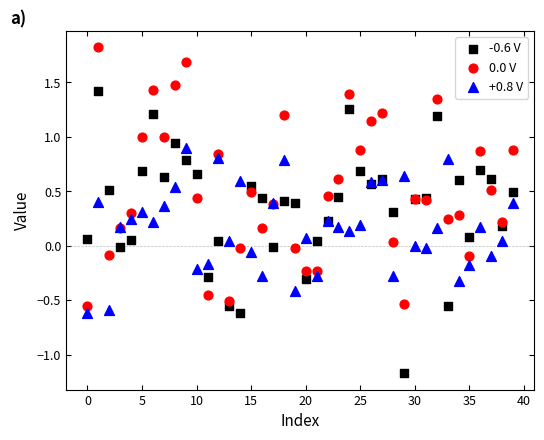

Which series has the largest Y range (max minus min)?

-0.6 V